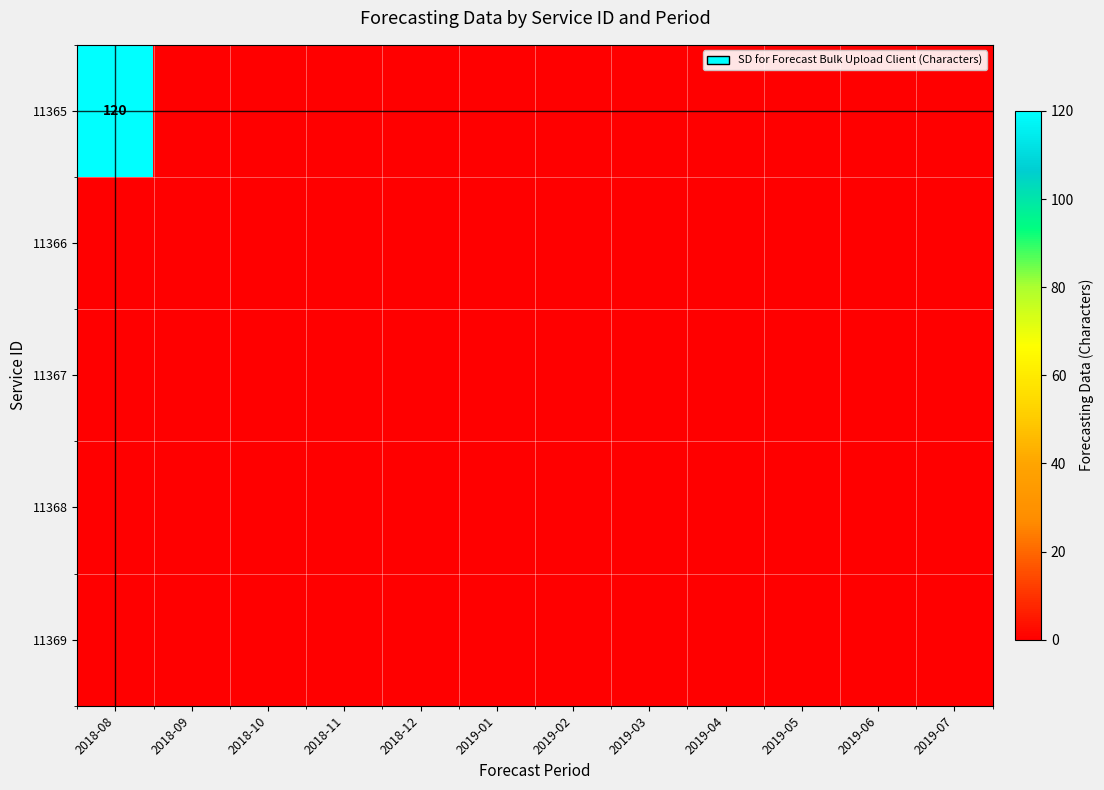

Which series has the largest range (max minus min)?

row_0